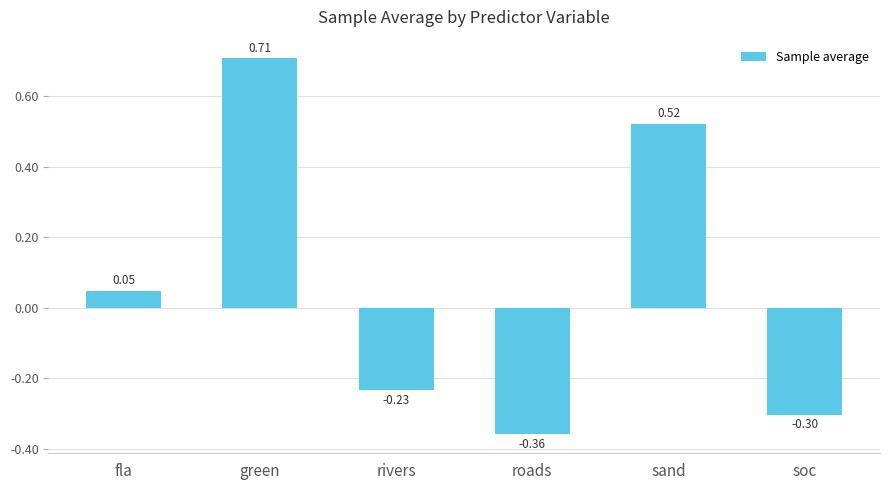

How many values are below 0?

3